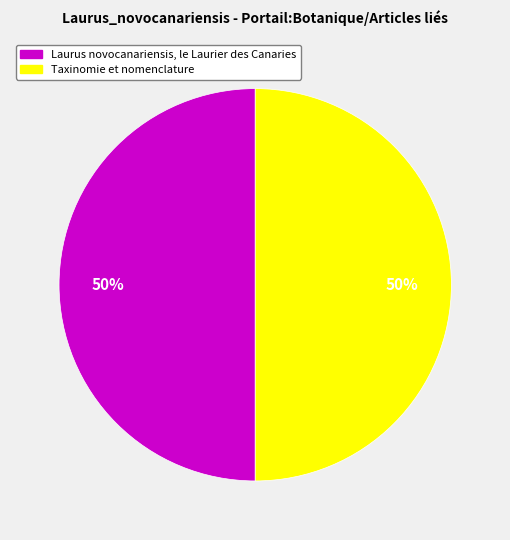

Is it true that Laurus novocanariensis, le Laurier des Canaries is 50% of the pie?

True